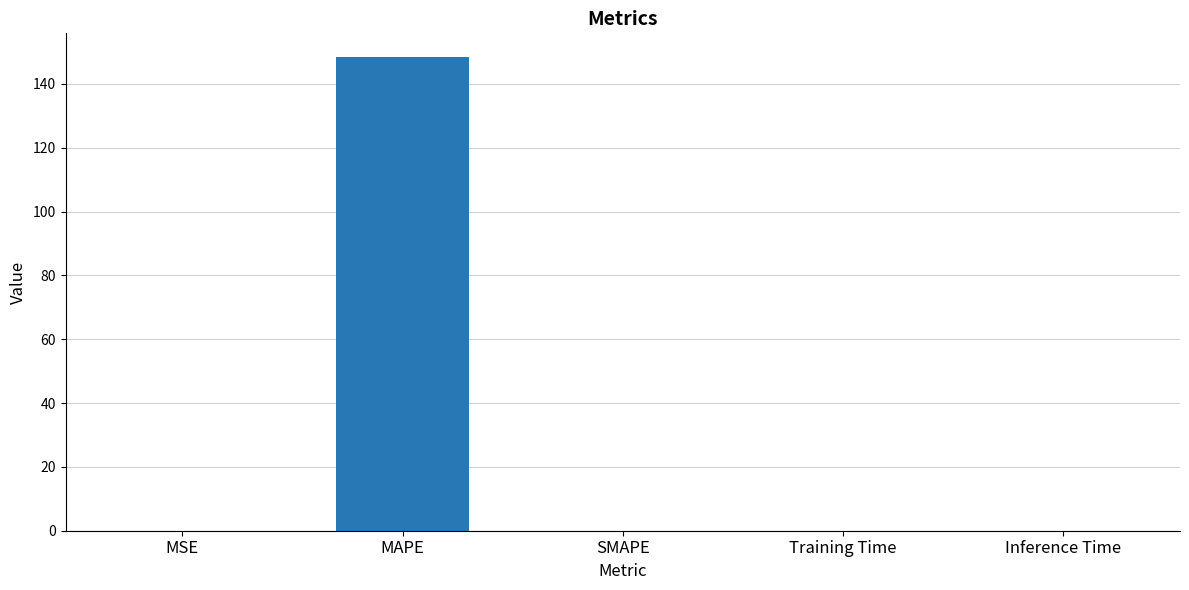

How many data points does each series have?

5